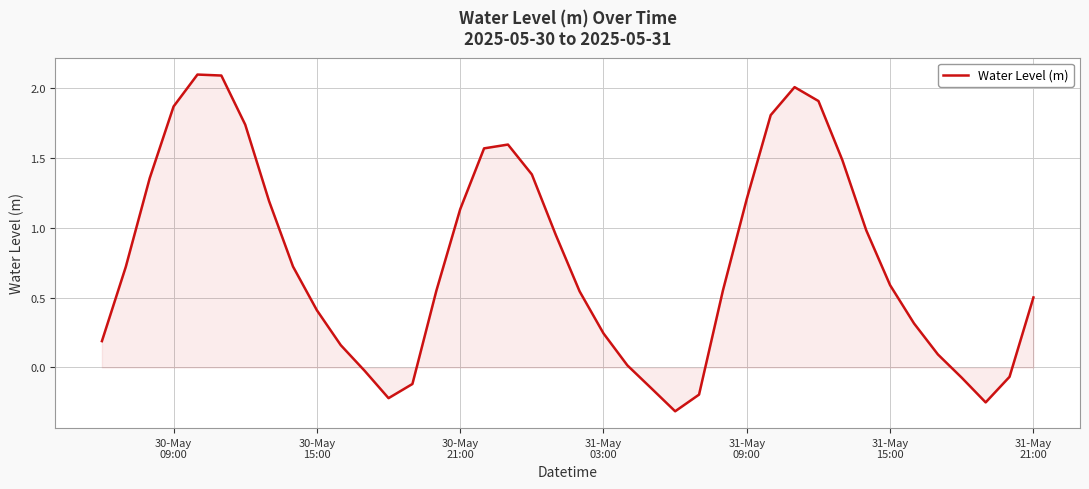

What is the average value?

0.8